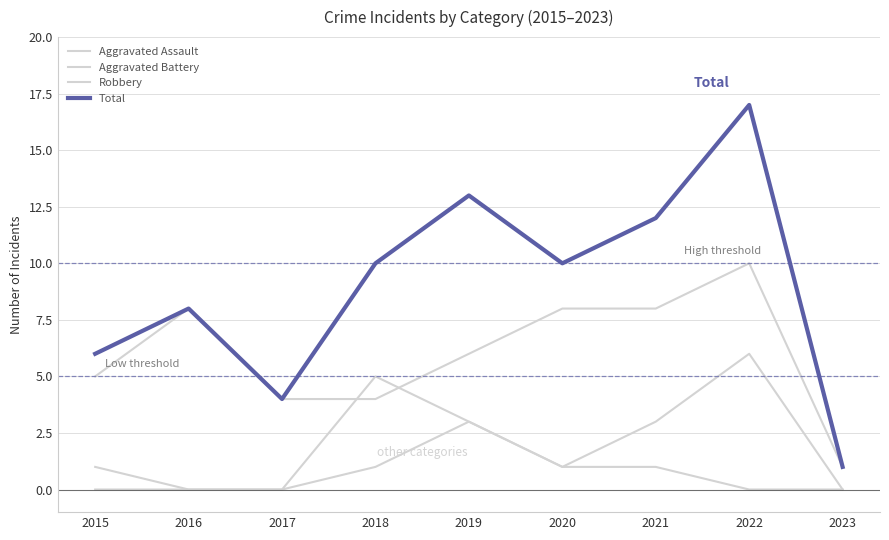

Reading left to right, list all the values displayed in this chart.

Aggravated Assault: 0	0	0	1	3	1	1	0	0
Aggravated Battery: 1	0	0	5	3	1	3	6	0
Robbery: 5	8	4	4	6	8	8	10	1
Total: 6	8	4	10	13	10	12	17	1